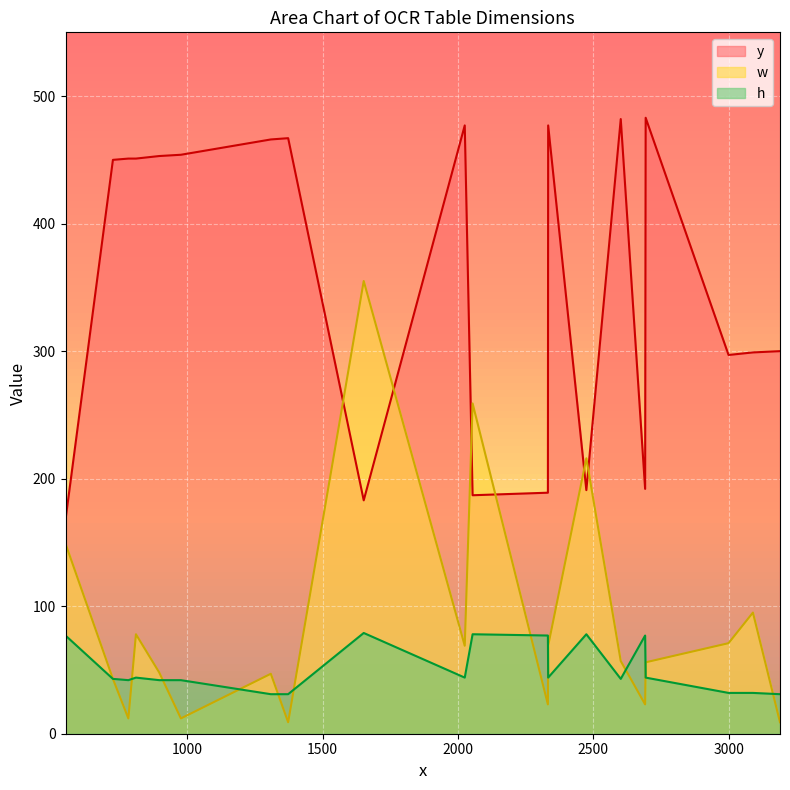

What is the maximum value for y?

483